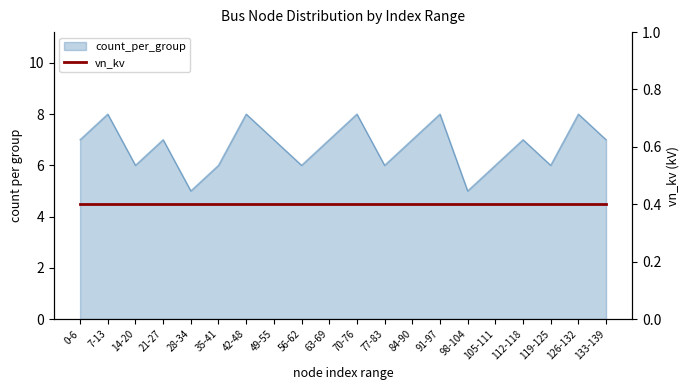

How many data points does each series have?

20